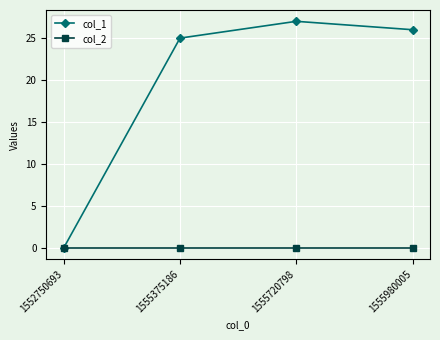

True or false: col_1 has more than 1 points higher than both neighbors.

False